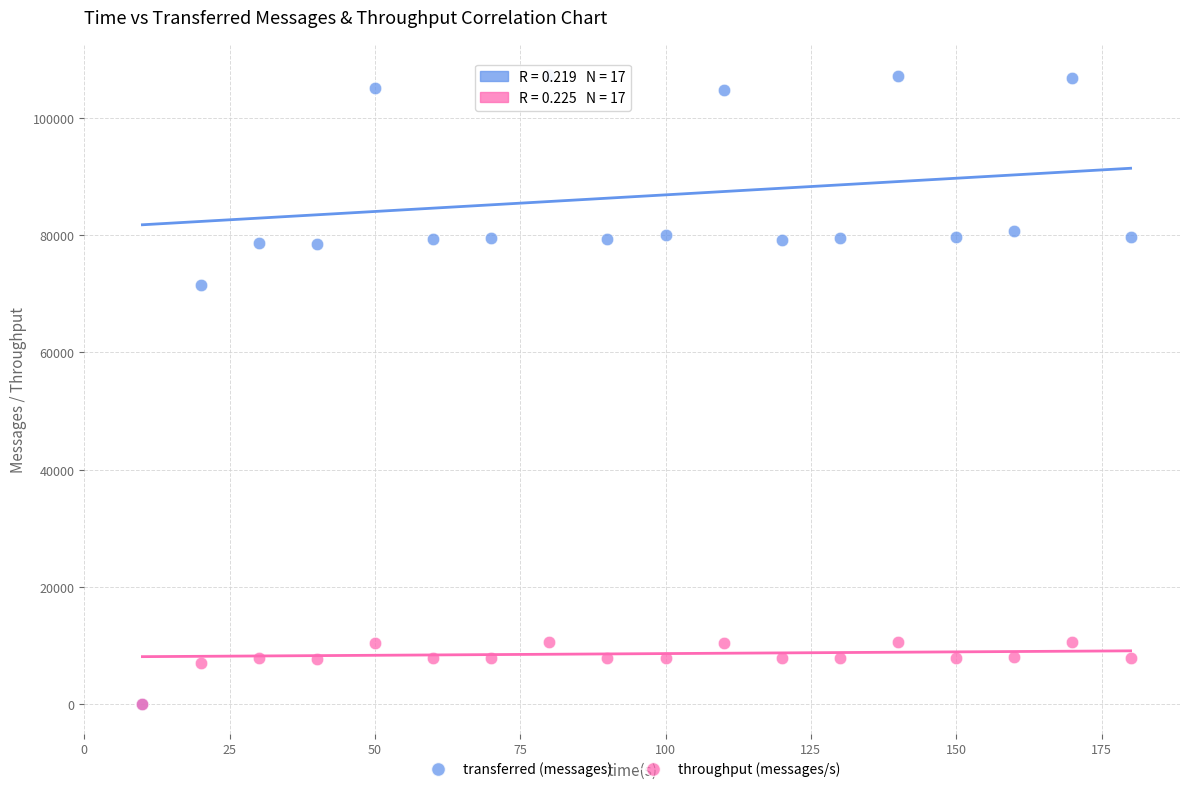

Across all series, what Y value is closest to 53620?

71420